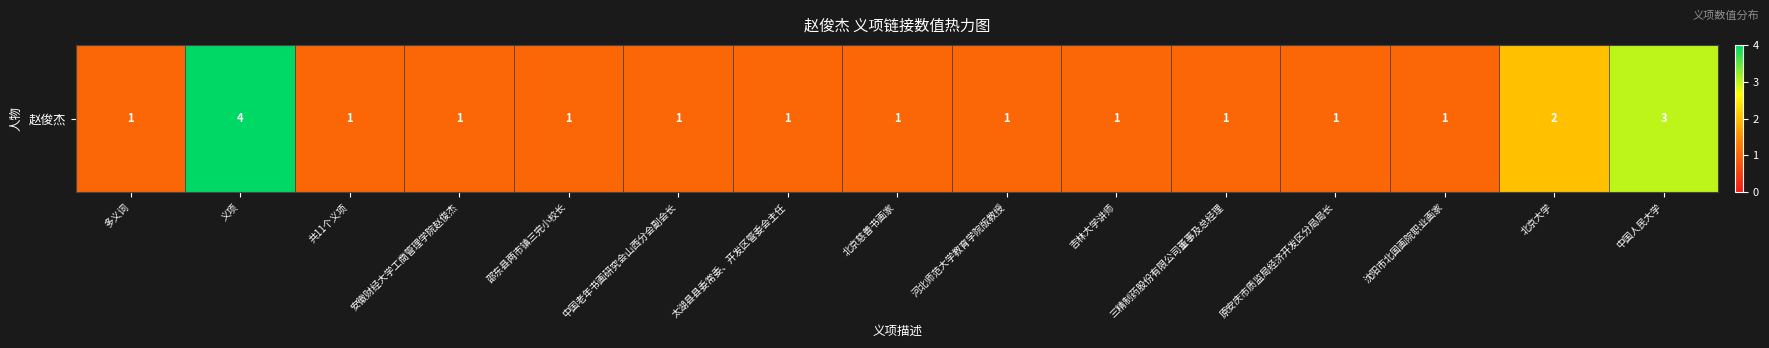

The value at 义项 is 7. True or false?

False